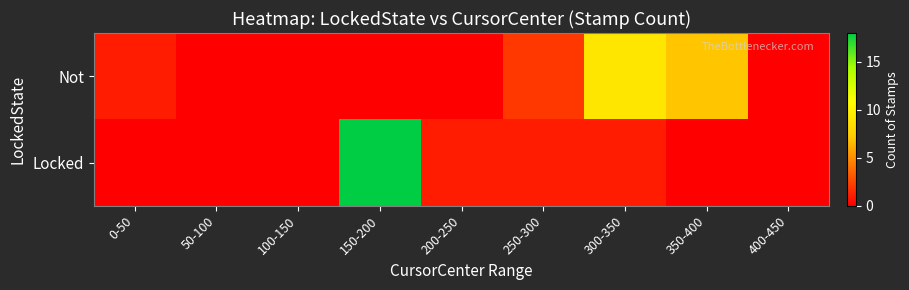

At which category is the sum across all series the highest?

150-200